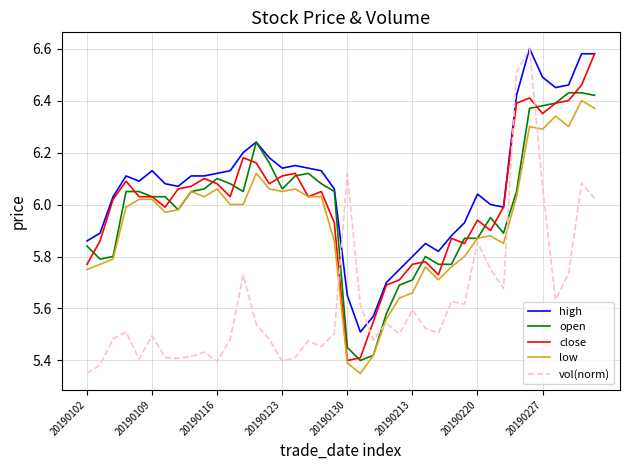

Which series has the largest range (max minus min)?

vol(norm)